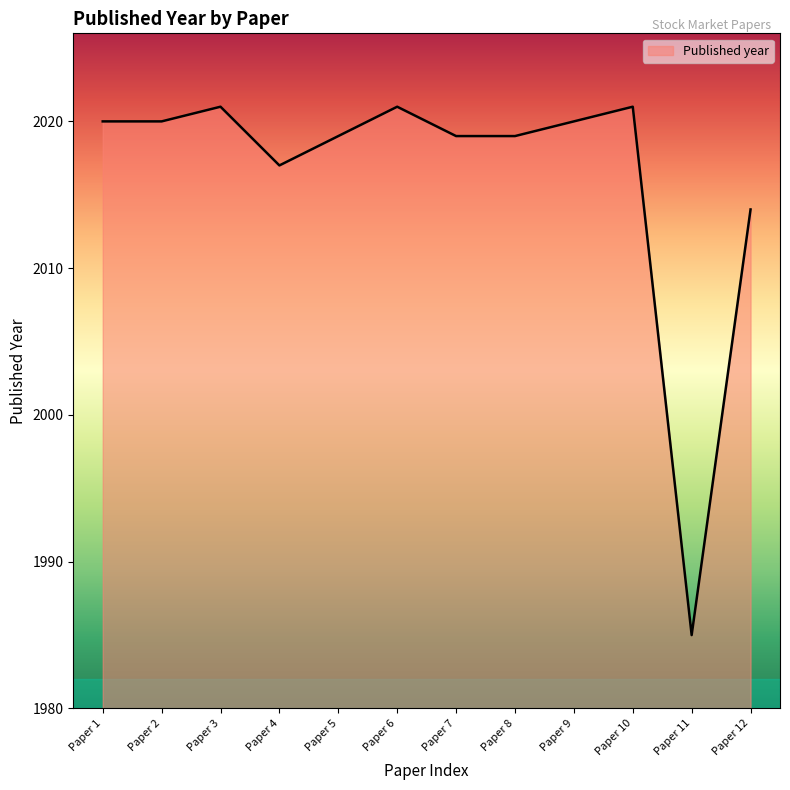

Read the value at Paper 7, to the nearest 5.

2020